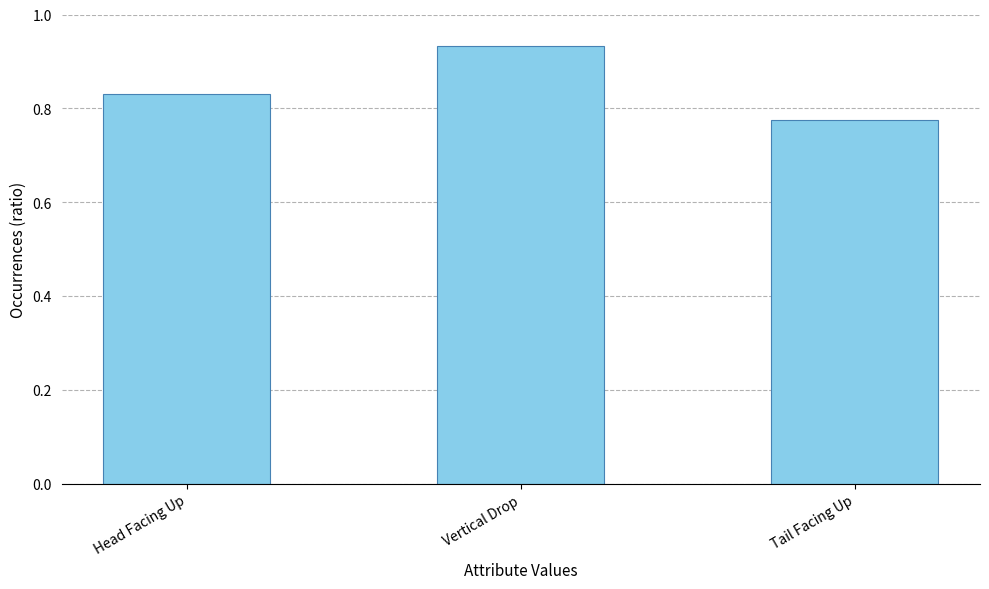

Between Tail Facing Up and Head Facing Up, which is larger?

Head Facing Up